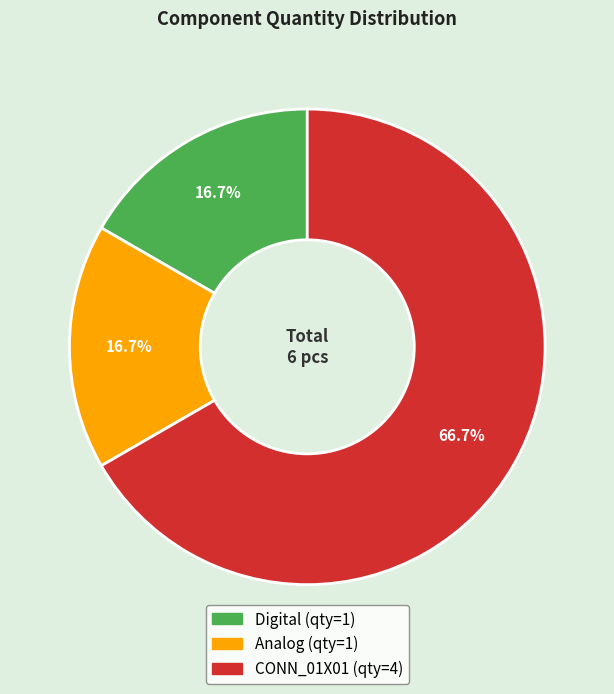

Does CONN_01X01 represent more than half of the total?

Yes